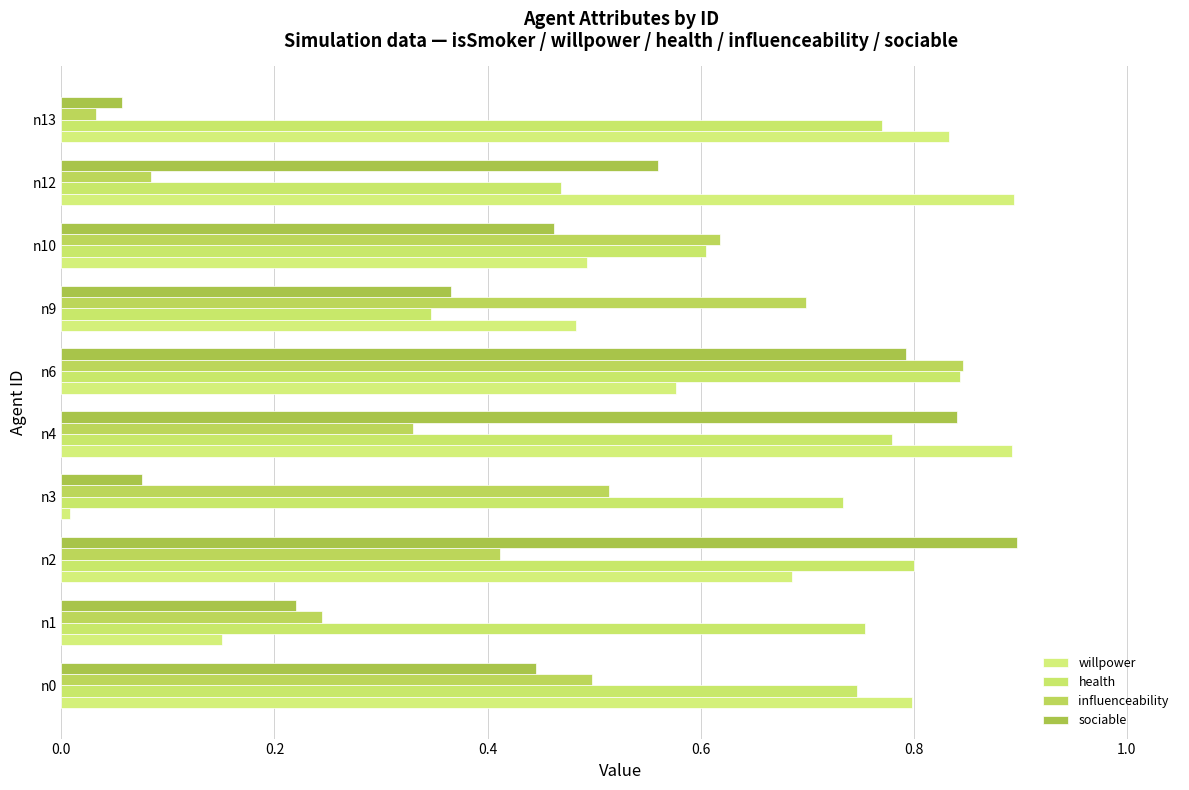

How many distinct data groups are displayed?

4